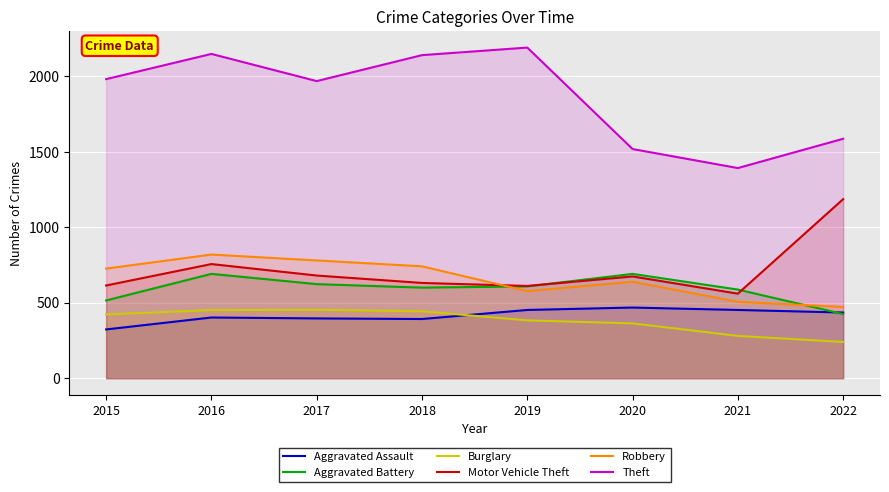

In Theft, how many points are higher than both neighbors (excluding endpoints)?

2